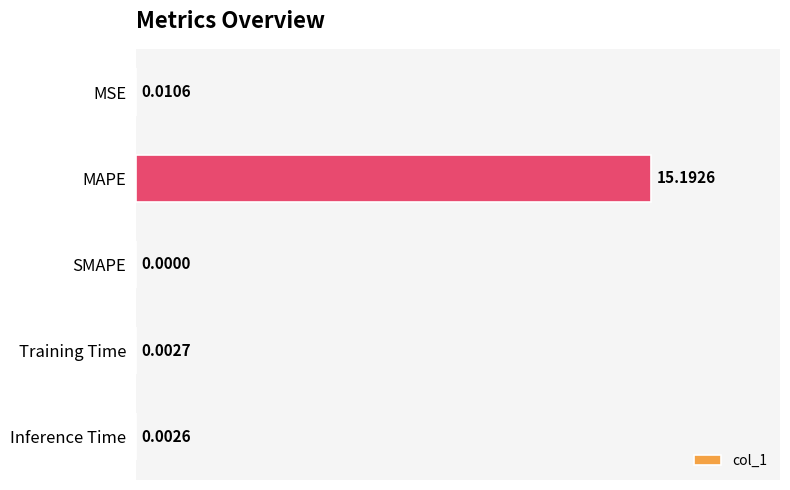

Which label corresponds to the largest value in the chart?

MAPE